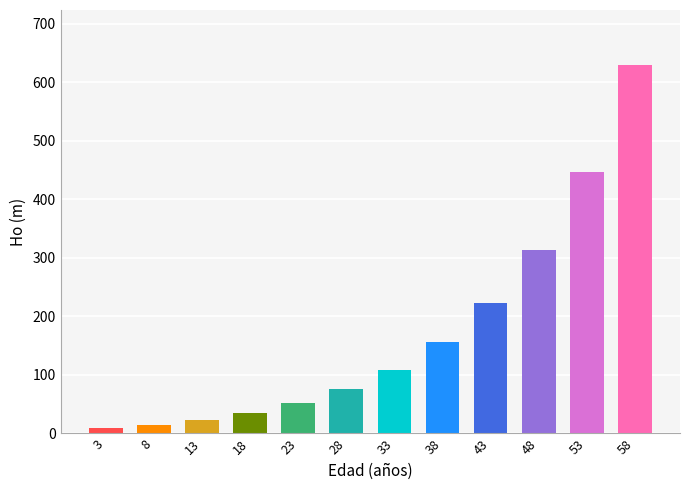

How many bars are there in total?

12